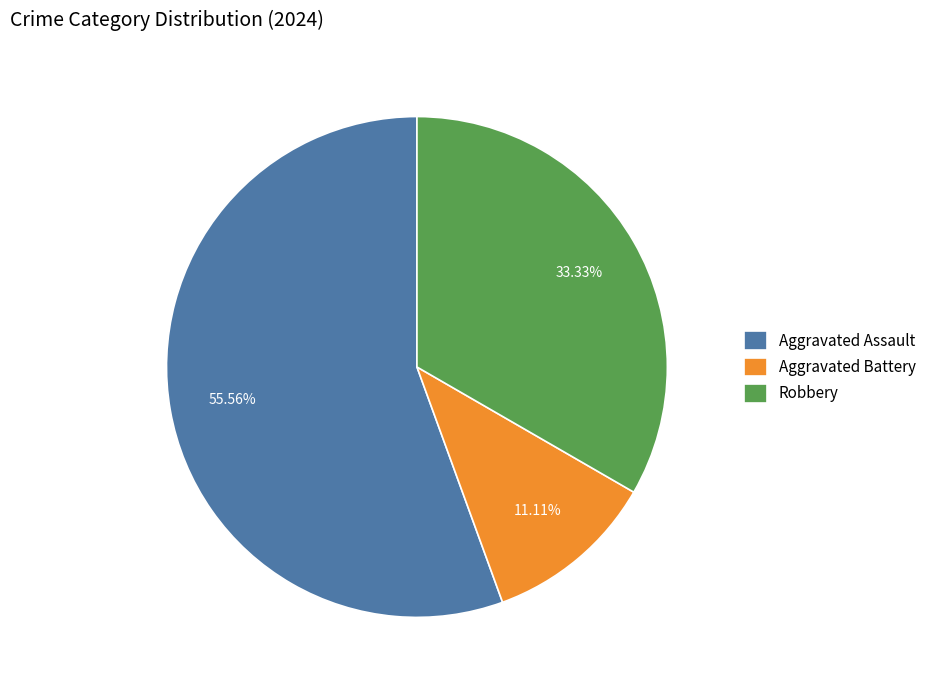

The Aggravated Assault slice represents 46% of the pie. True or false?

False